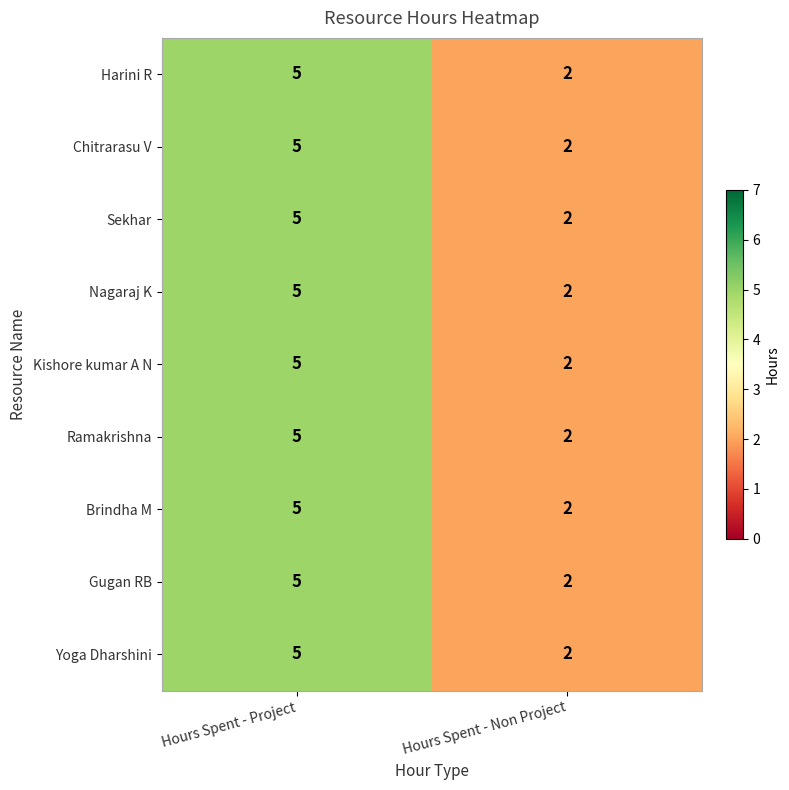

What is the difference between the Yoga Dharshini values at Hours Spent - Non Project and Hours Spent - Project?

3